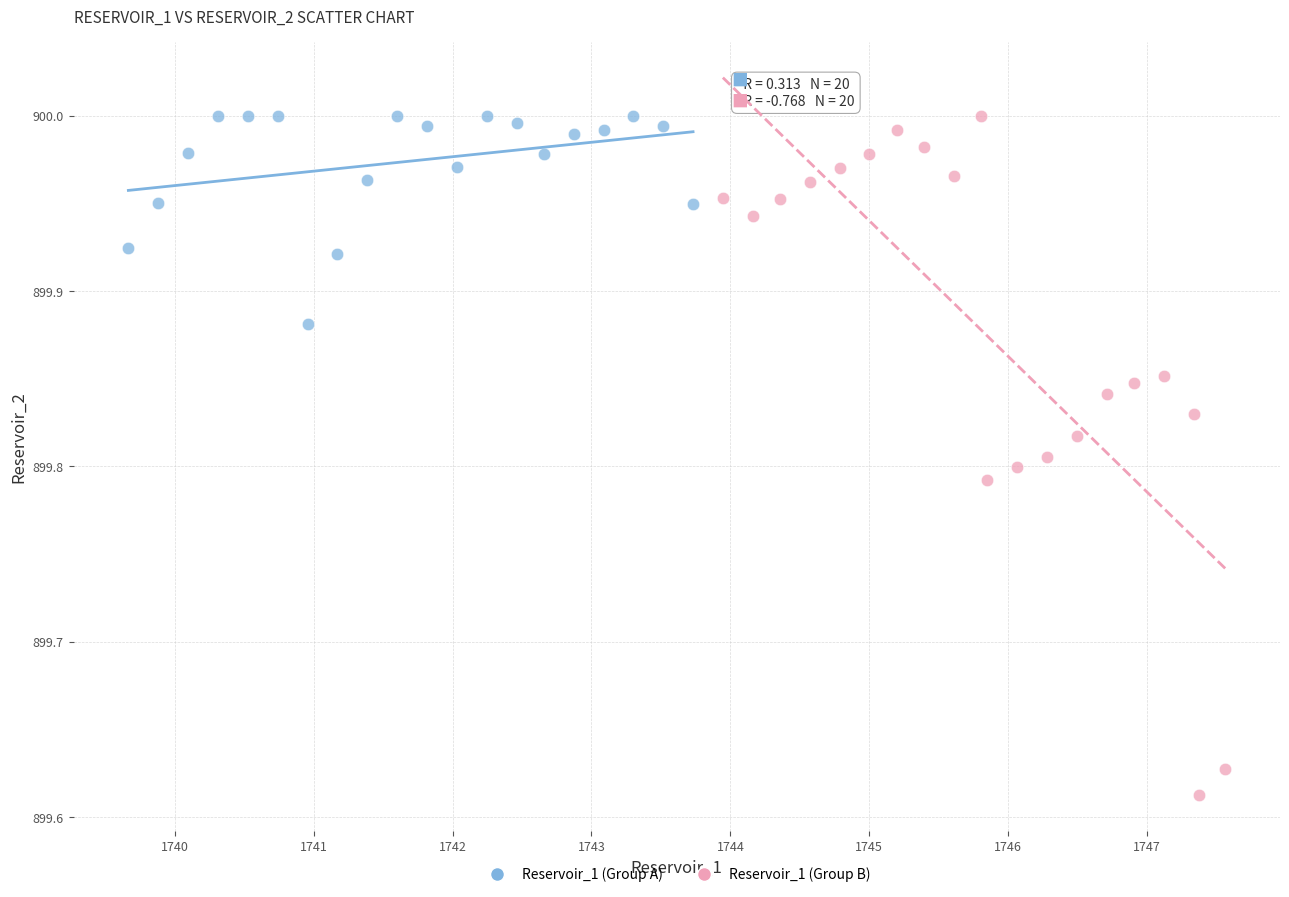

Which series reaches the minimum Y coordinate?

Reservoir_1 (Group B)